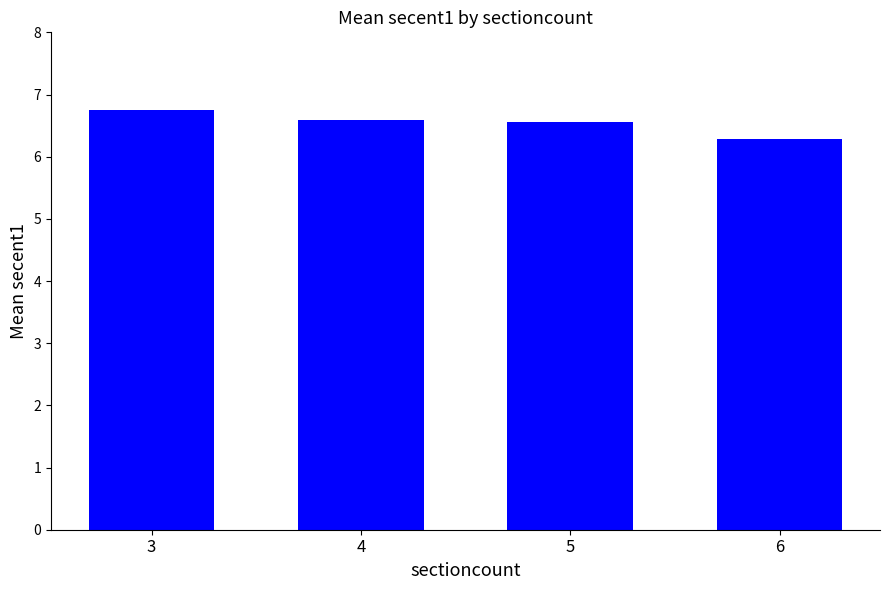

Reading left to right, list all the values displayed in this chart.

6.7	6.6	6.6	6.3